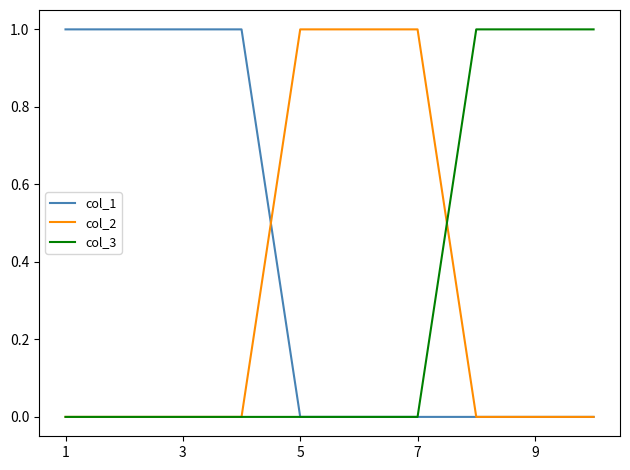

What are all the series names shown in the legend?

col_1, col_2, col_3